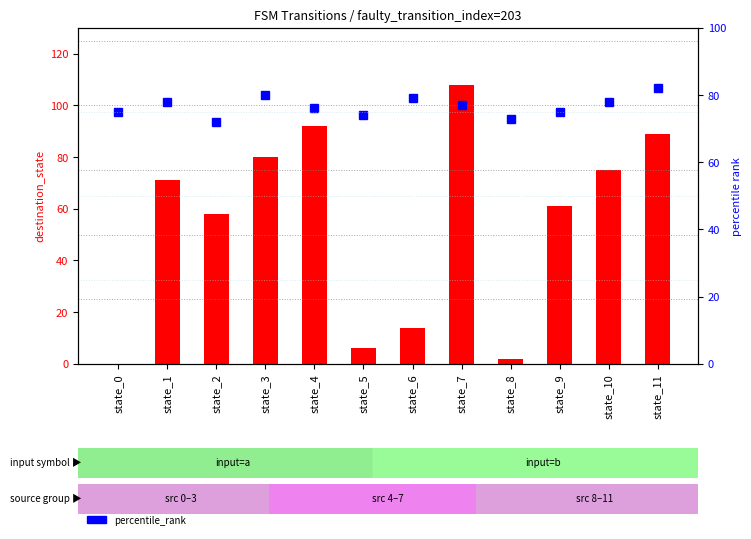

Which series changed the most between state_0 and state_11?

destination_state